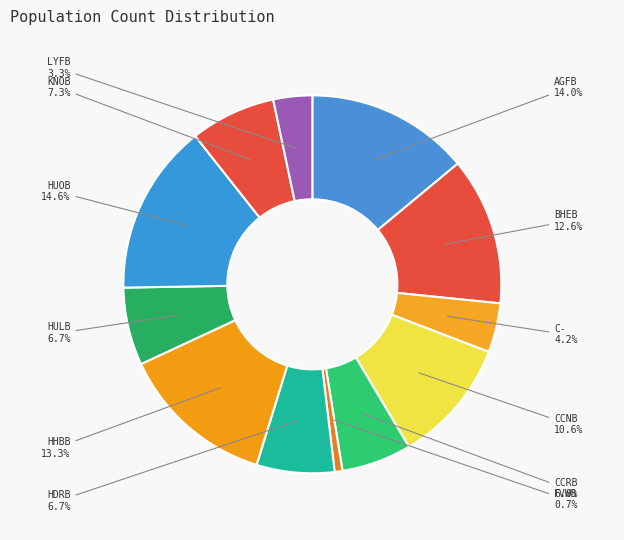

What is the smallest slice in the pie chart?

FVWB